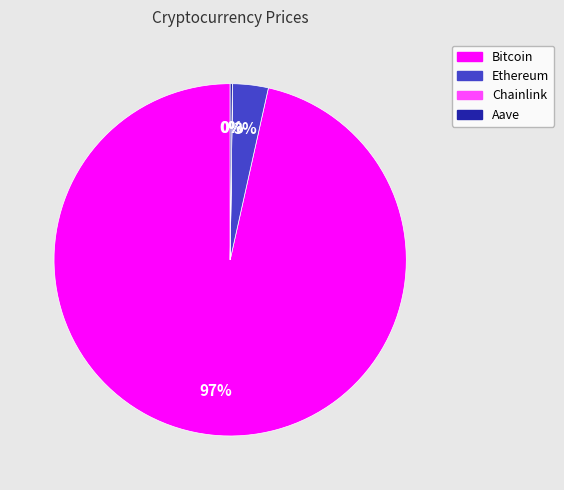

Which slice represents more than half of the pie?

Bitcoin